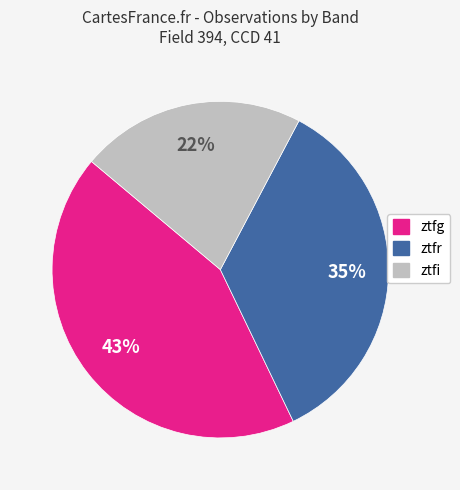

The ztfg slice represents 43% of the pie. True or false?

True